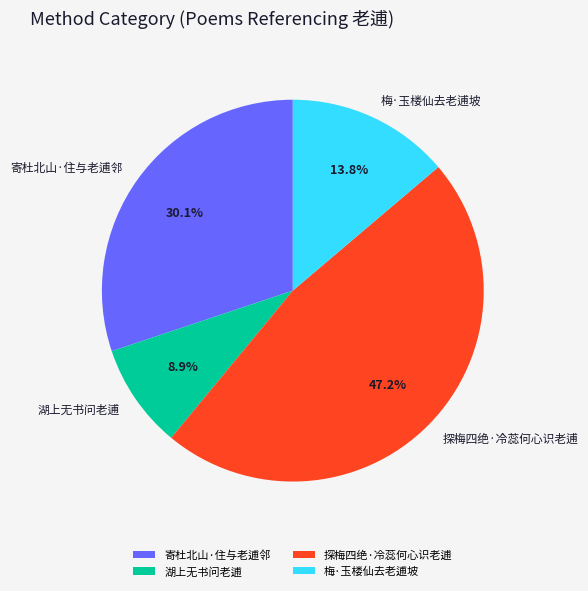

Which slice is the largest?

探梅四绝·冷蕊何心识老逋